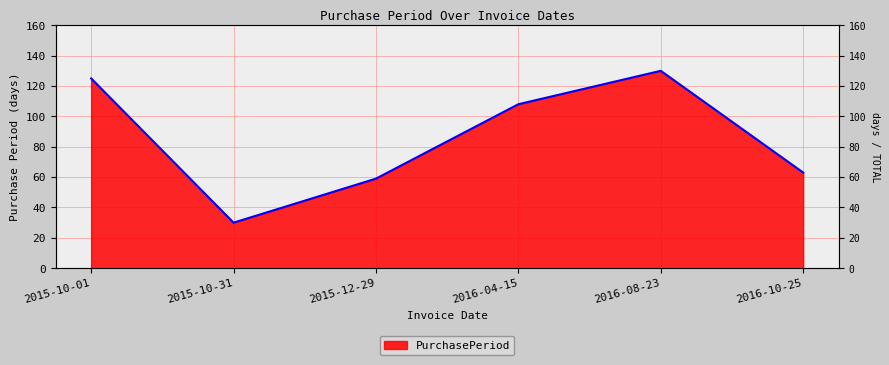

Is it true that the value at 2016-04-15 is 108?

True